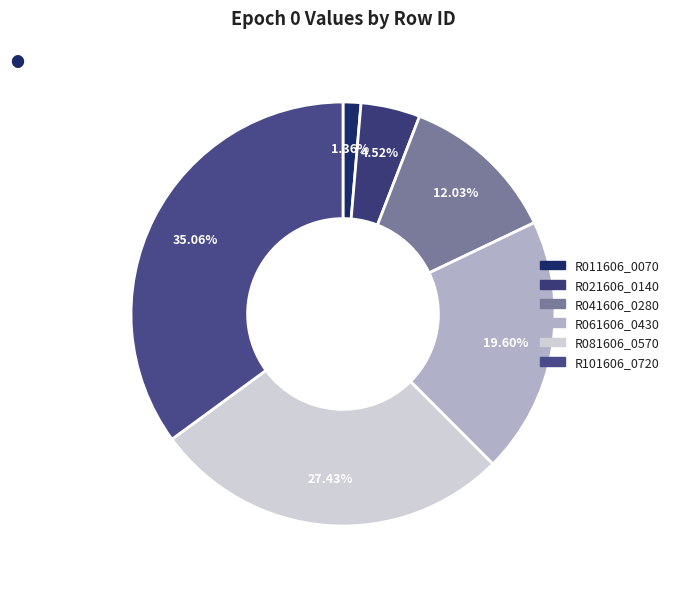

Count the number of slices in the pie.

6